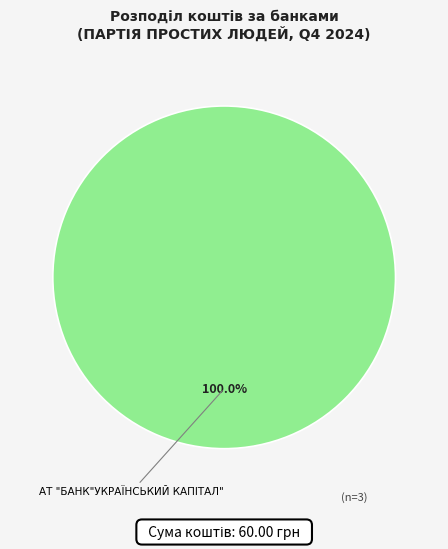

Is there any slice that represents more than half of the pie?

Yes